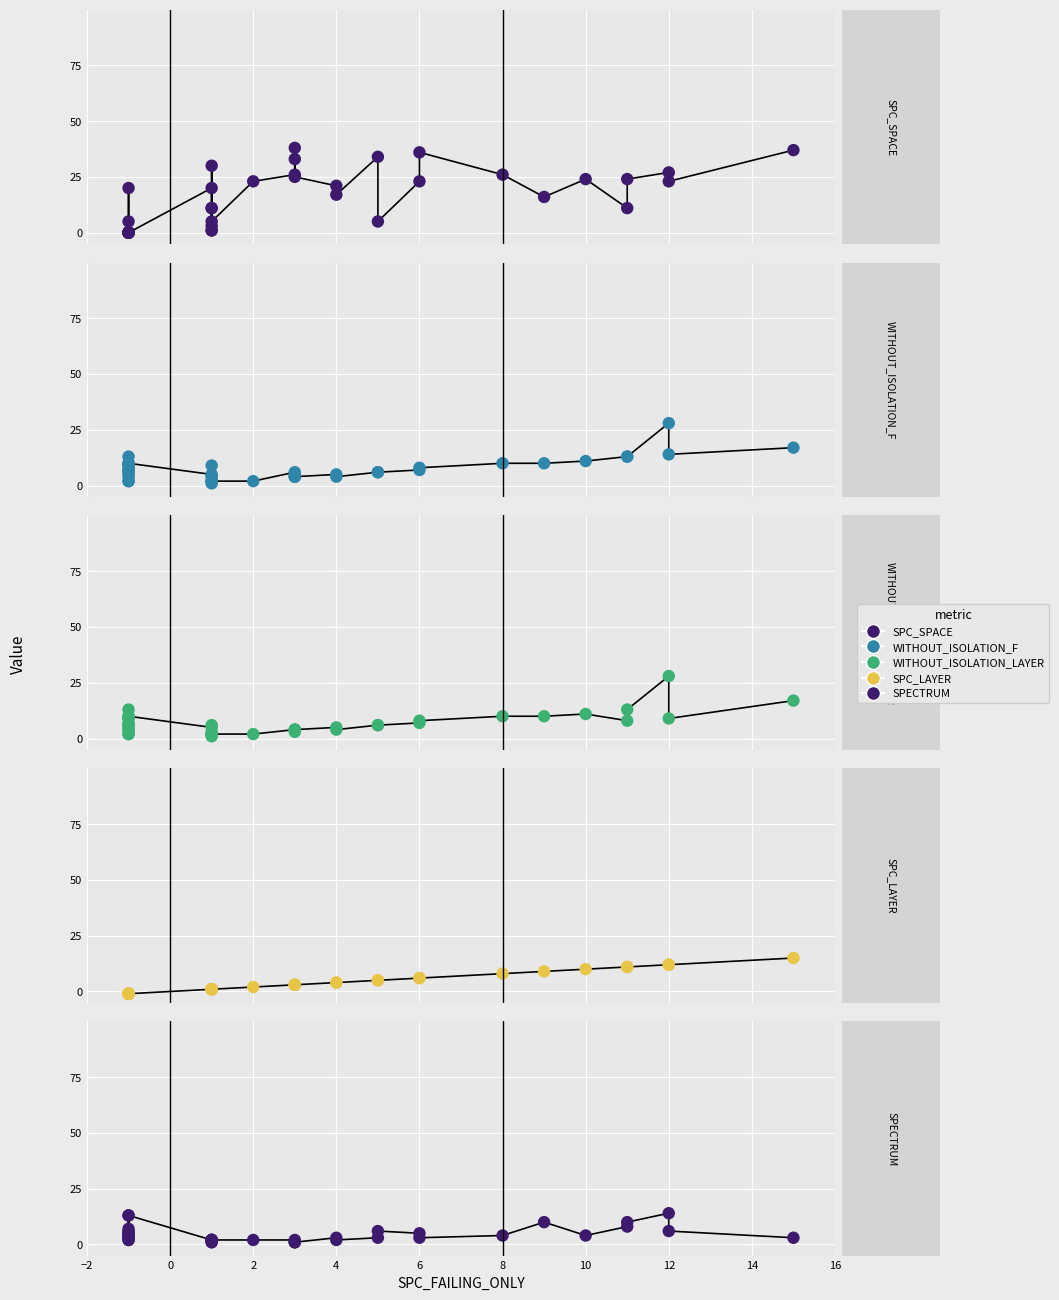

Which series reaches the maximum Y coordinate?

SPC_SPACE